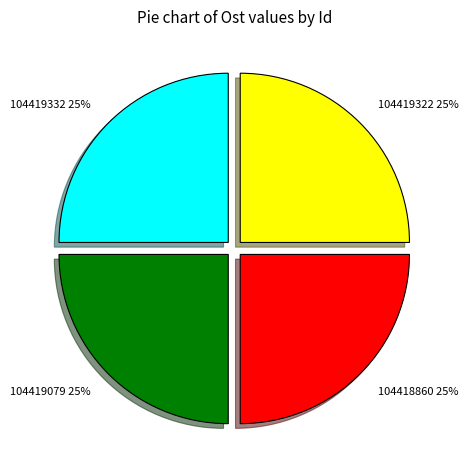

How many segments does this pie chart have?

4